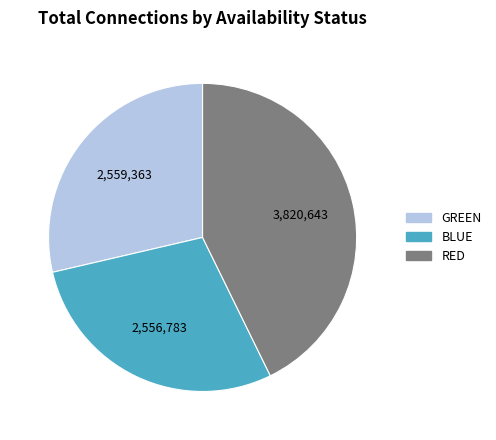

How many segments does this pie chart have?

3